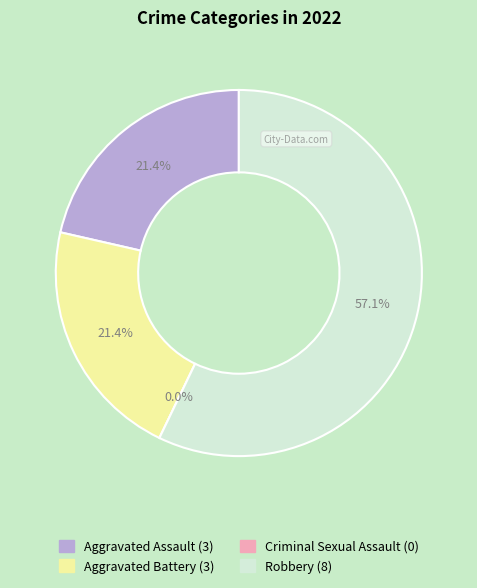

How many slices are in this pie chart?

4